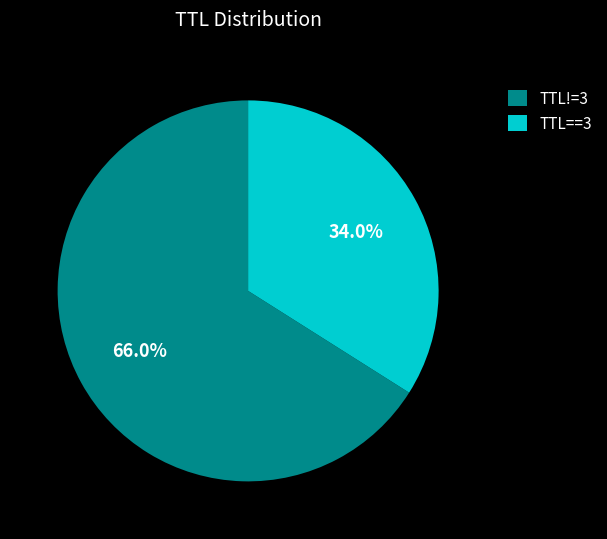

Which has a higher value, TTL==3 or TTL!=3?

TTL!=3